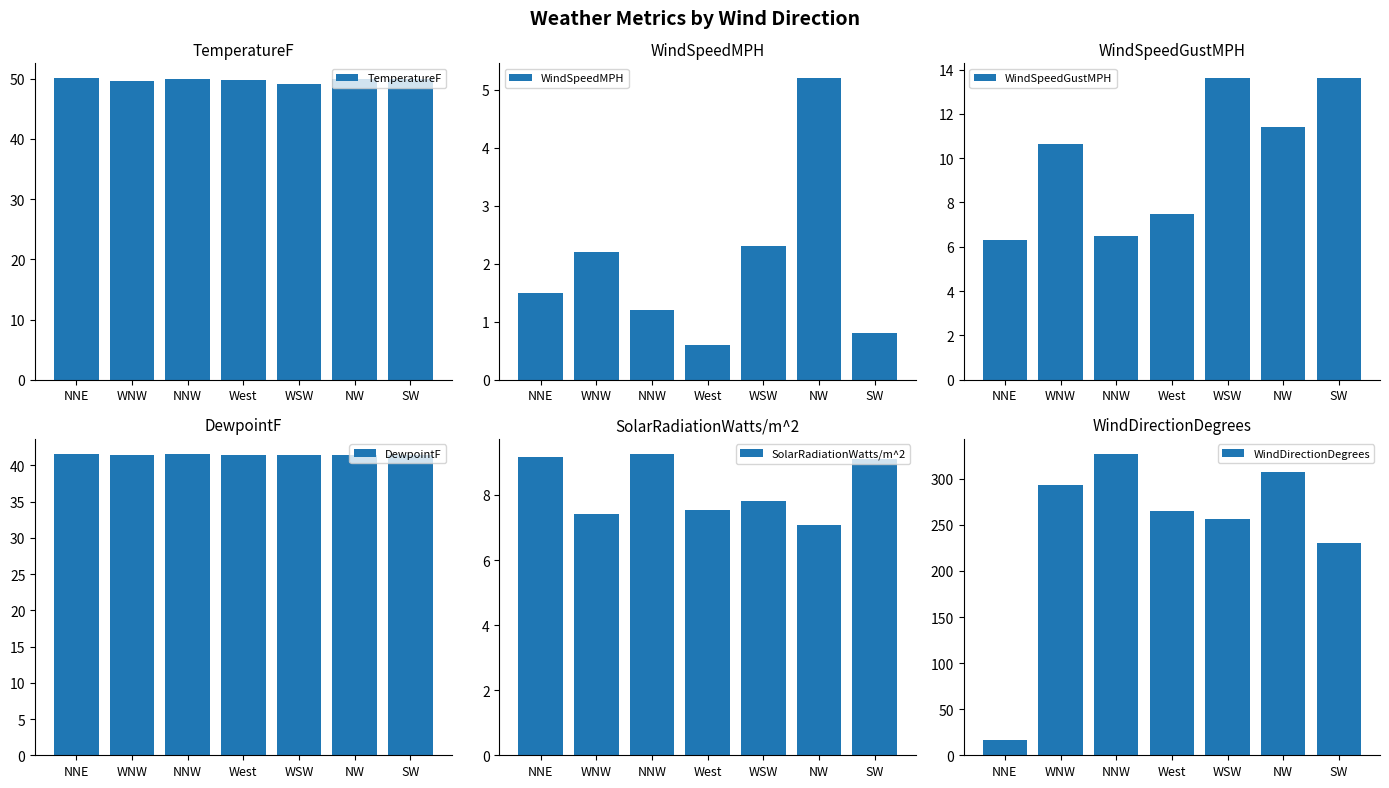

Which category has the lowest value in the WindSpeedMPH series?

West